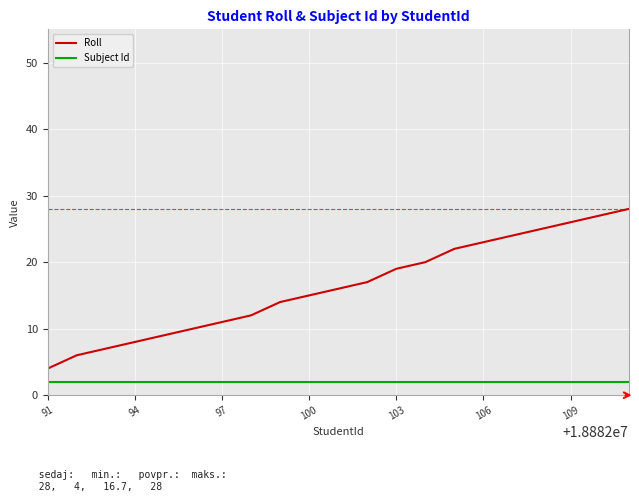

List the series in order of their overall mean, lowest first.

Subject Id, Roll